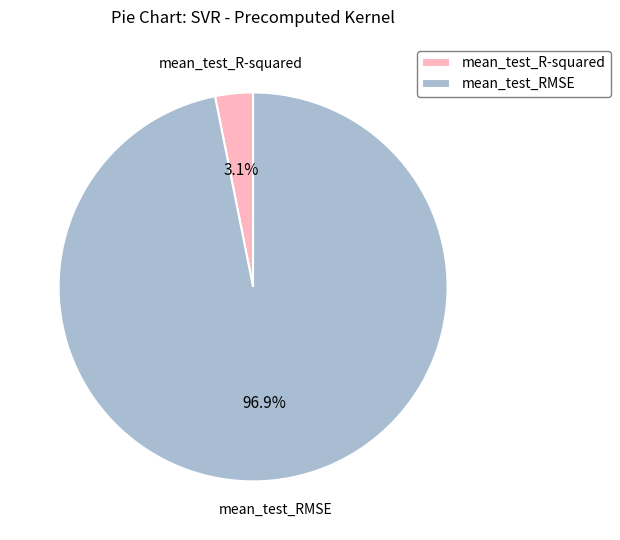

Is the sum of mean_test_R-squared and mean_test_RMSE greater than half?

Yes